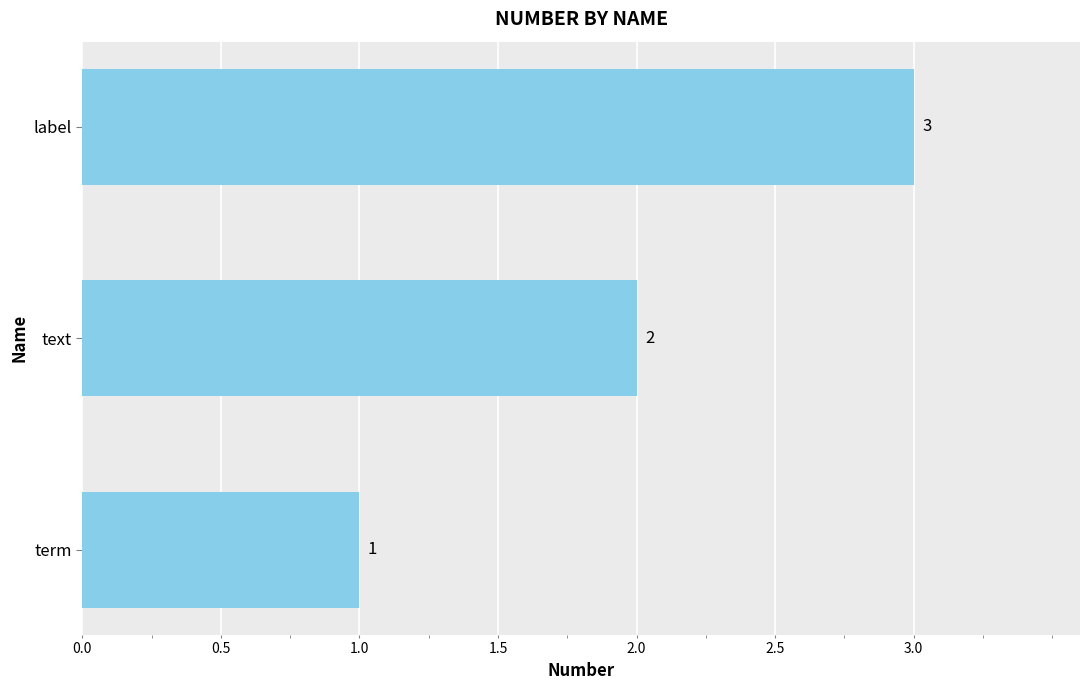

Between label and text, which is larger?

label